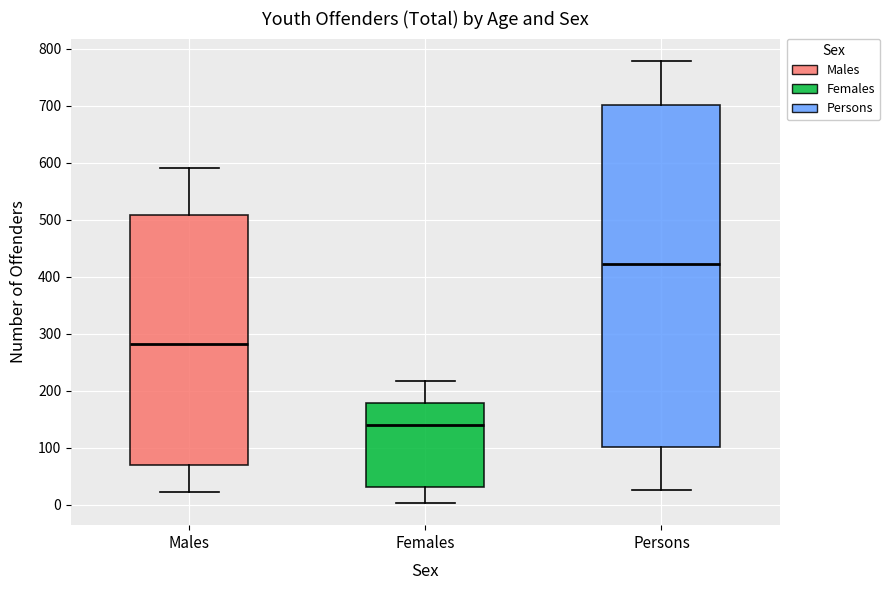

Reading left to right, read every box against the y-axis: the position of its median line, the range the box covers, and the ends of its whiskers. The values are not printed on the chart, so give them approximately, as read against the axis.

Males: median 280, box 70 to 510, whiskers 20 to 590
Females: median 140, box 30 to 180, whiskers 0 to 220
Persons: median 420, box 100 to 700, whiskers 30 to 780